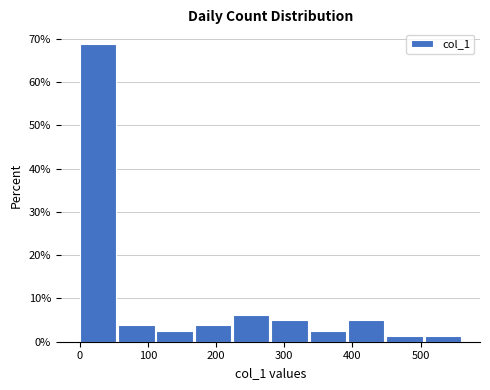

Which range on the x-axis has the tallest bar?

0 to 60